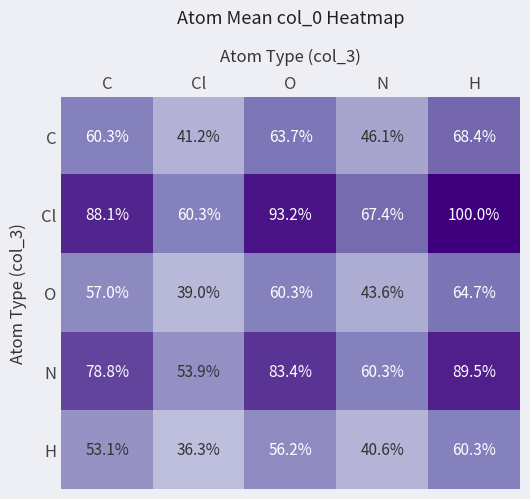

What is the total value across all series at C?

337.3